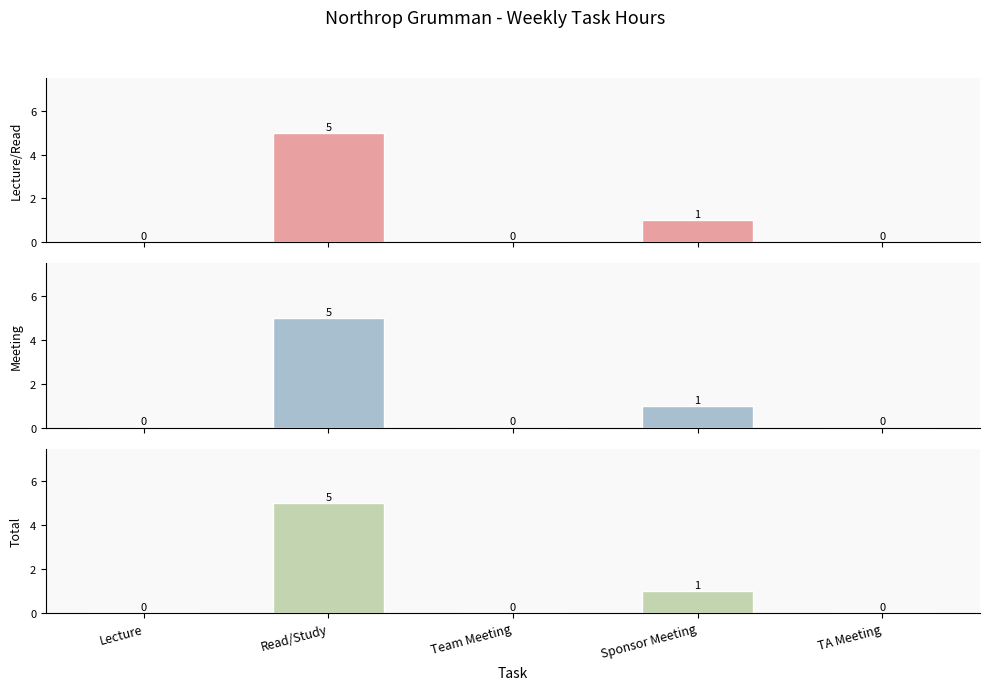

At which category is the sum across all series the highest?

Read/Study